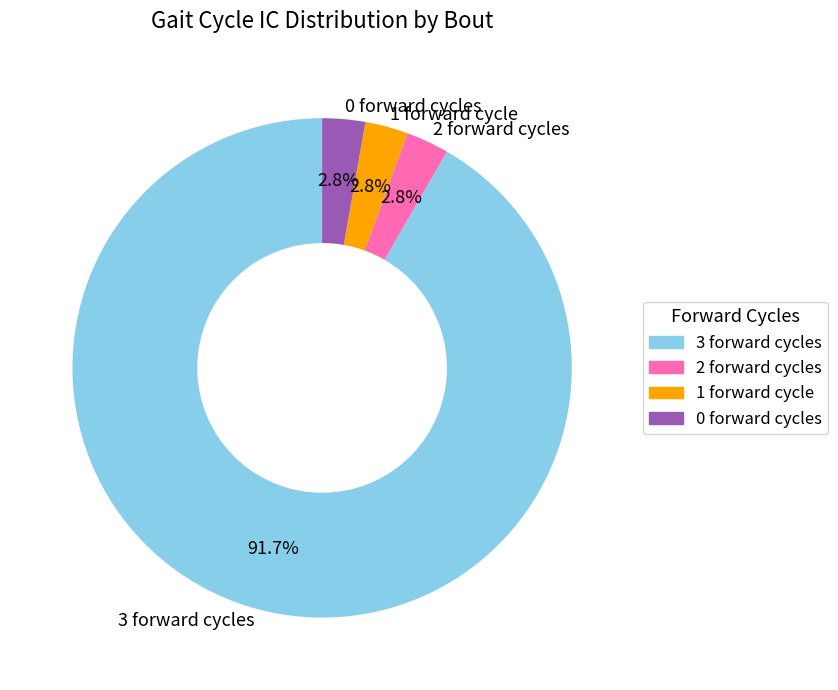

How many slices are in this pie chart?

4